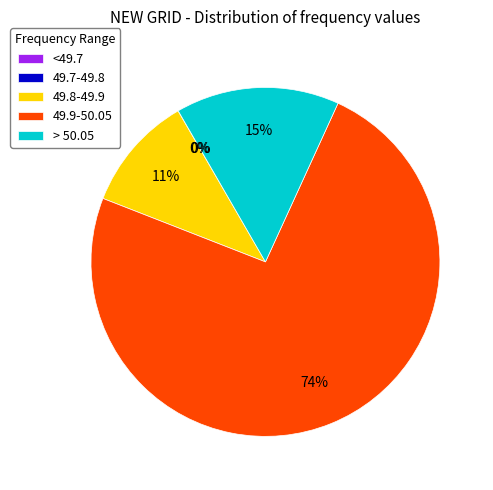

To the nearest percent, what is the difference between the 49.9-50.05 and 49.8-49.9 slice percentages?

63%